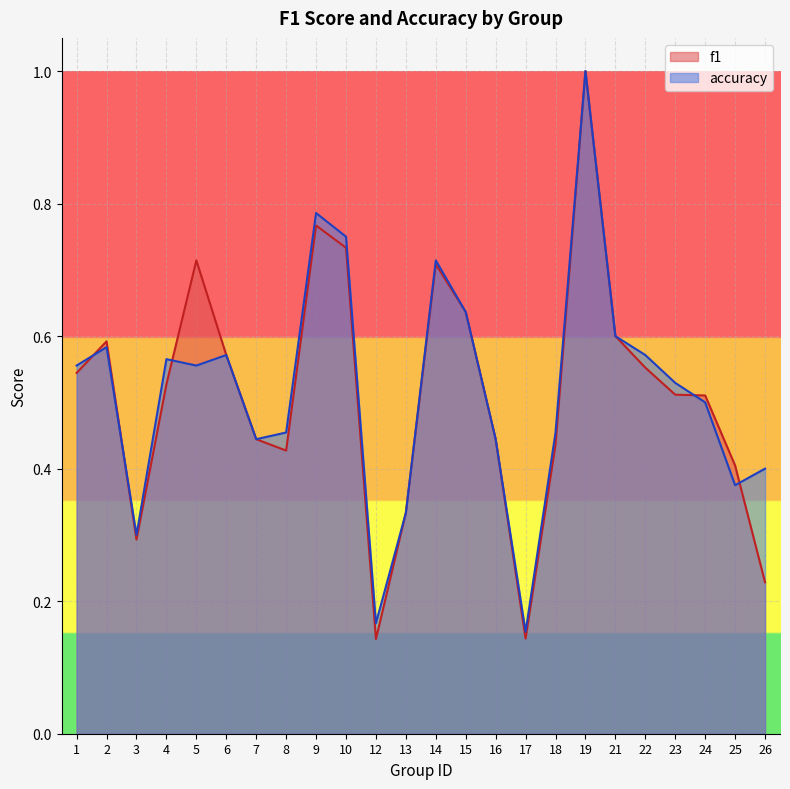

True or false: accuracy and f1 cross at least once.

True